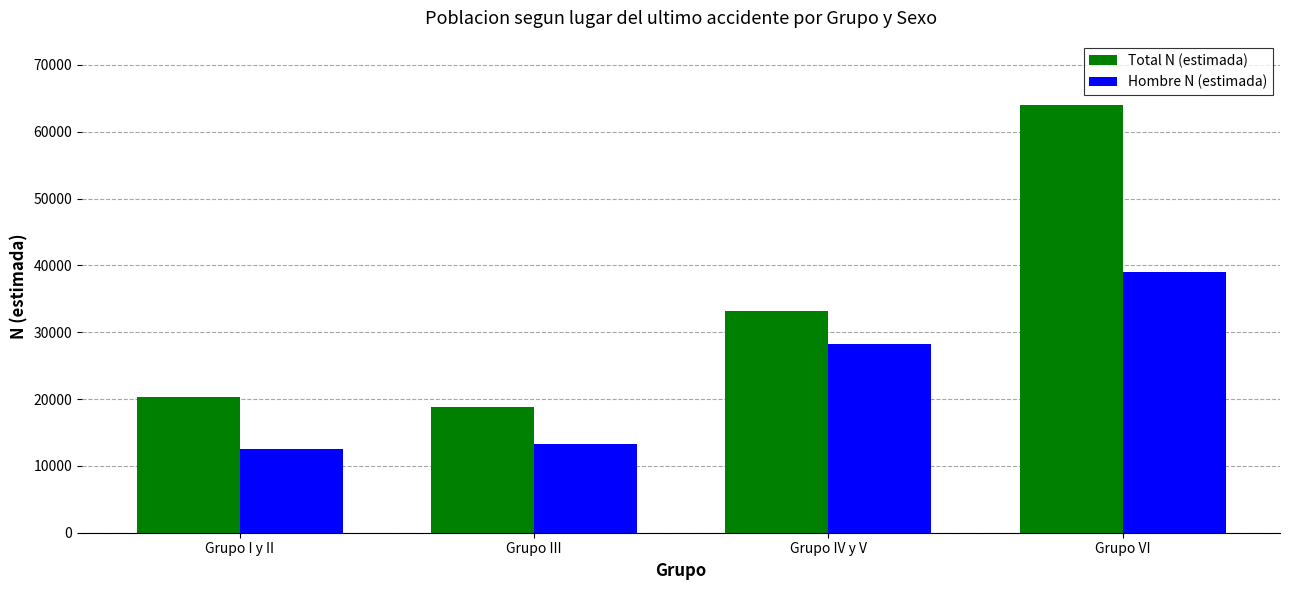

Reading left to right, extract all data points from this chart.

Total N (estimada): 20358	18868	33242	64032
Hombre N (estimada): 12598	13281	28285	39053